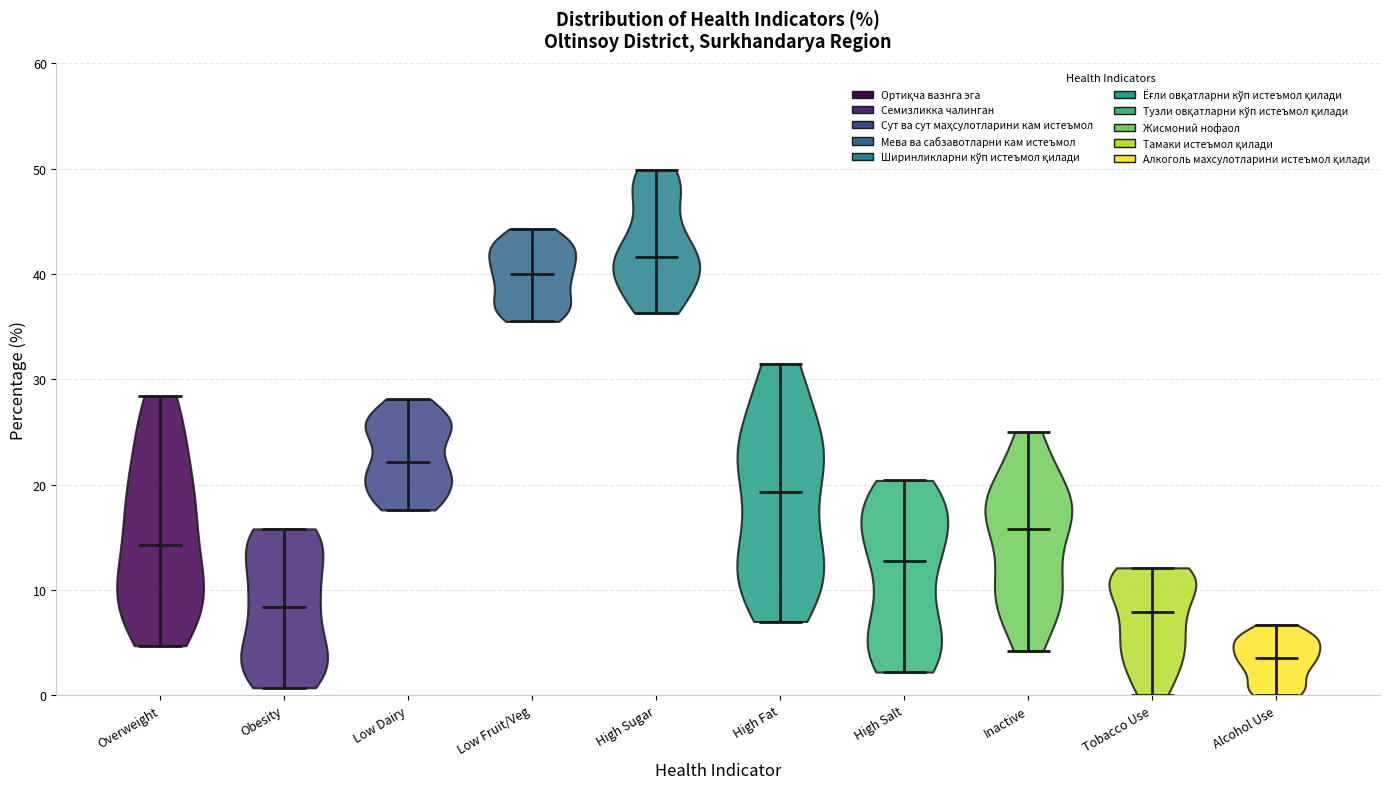

Reading left to right, read every violin against the y-axis: where its median line is, and the lowest and highest points it reaches. The values are not printed on the chart, so give them approximately, as read against the axis.

Overweight: median line 14, lowest point 5, highest point 28
Obesity: median line 8, lowest point 1, highest point 16
Low Dairy: median line 22, lowest point 18, highest point 28
Low Fruit/Veg: median line 40, lowest point 36, highest point 44
High Sugar: median line 42, lowest point 36, highest point 50
High Fat: median line 19, lowest point 7, highest point 32
High Salt: median line 13, lowest point 2, highest point 20
Inactive: median line 16, lowest point 4, highest point 25
Tobacco Use: median line 8, lowest point 0, highest point 12
Alcohol Use: median line 4, lowest point 0, highest point 7